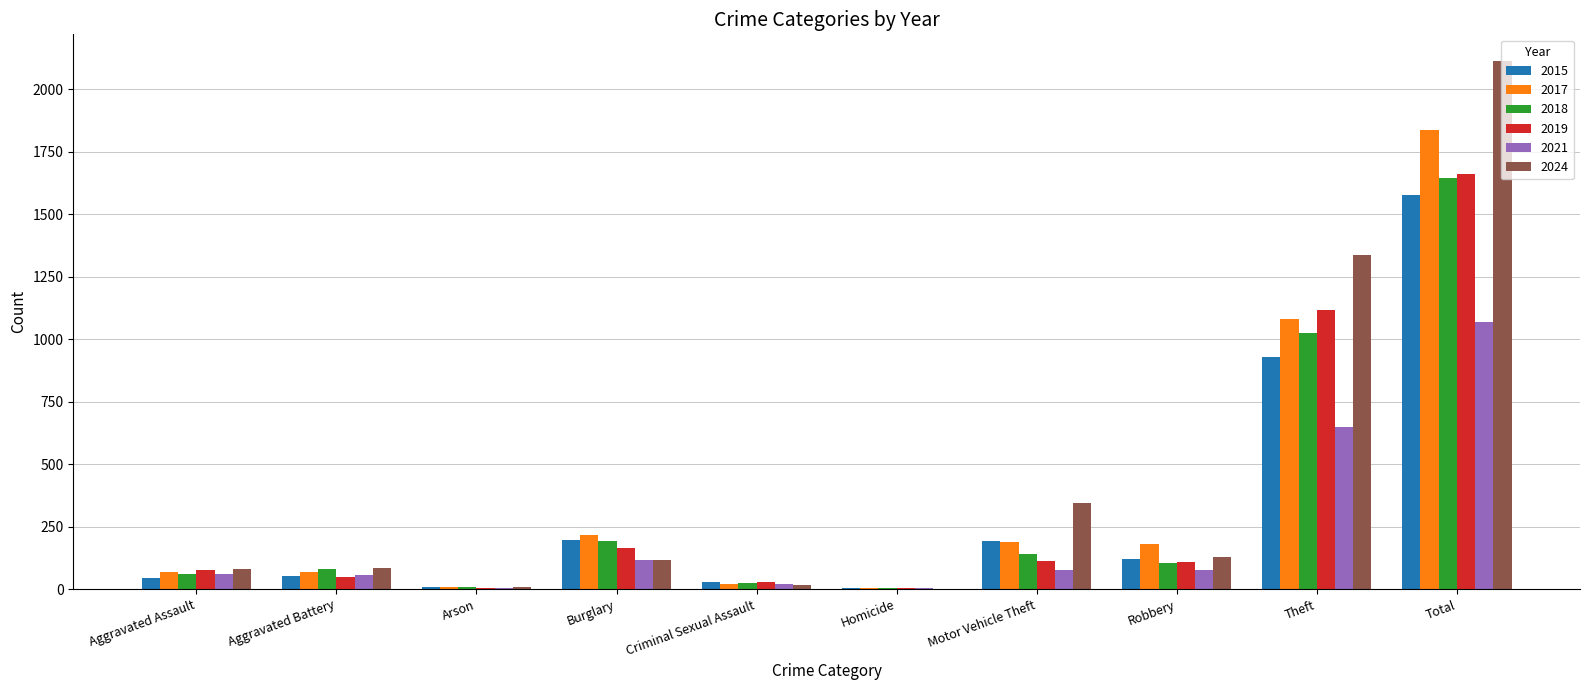

What is the total value across all series at Motor Vehicle Theft?

1052